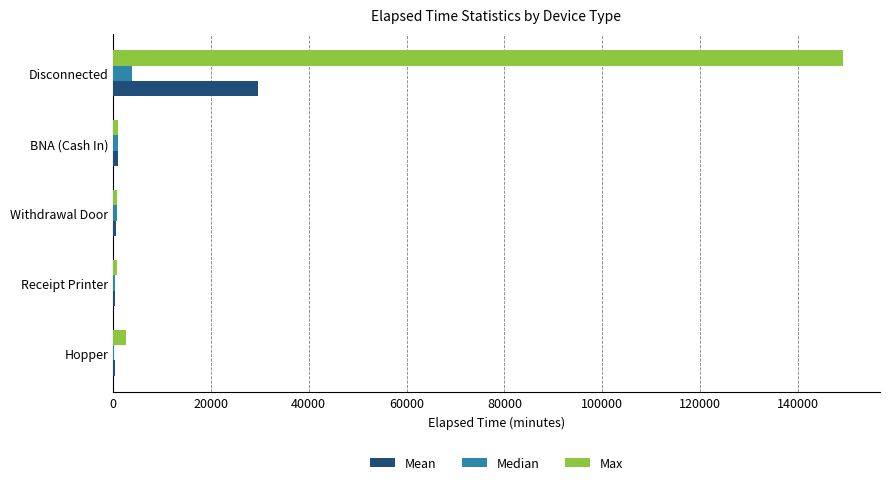

Count the number of data series in this chart.

3